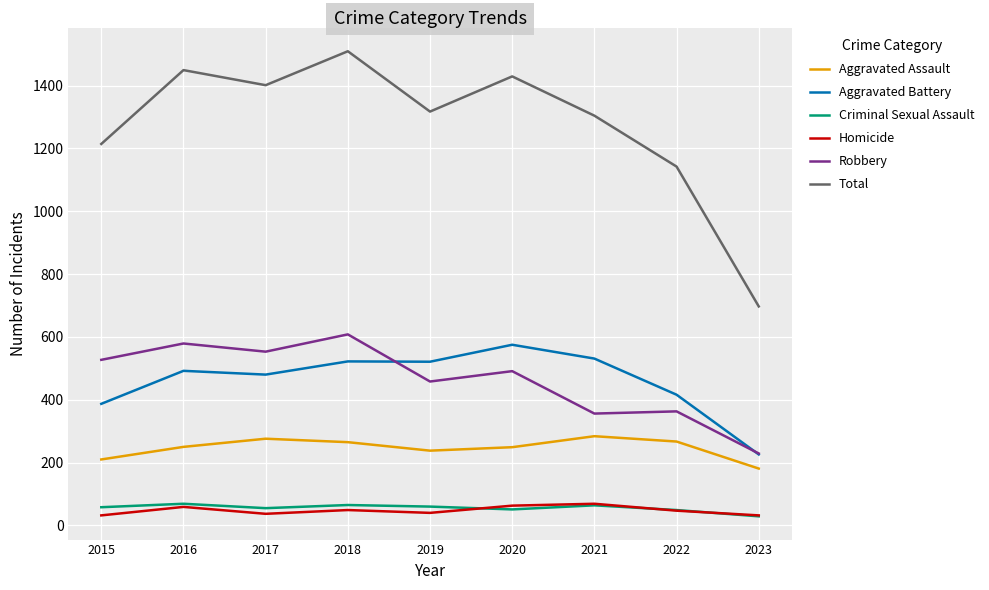

In Homicide, how many points are higher than both neighbors (excluding endpoints)?

3